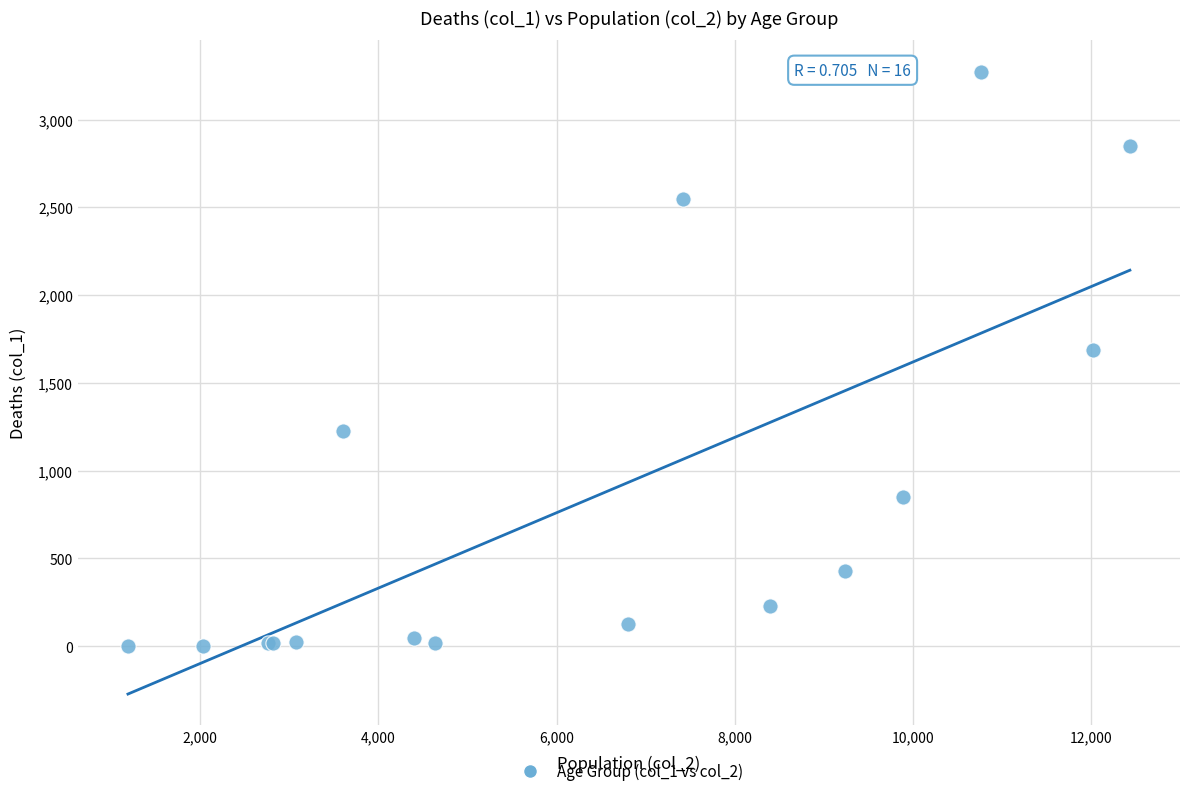

What Y value in the scatter plot is closest to 1638?

1690